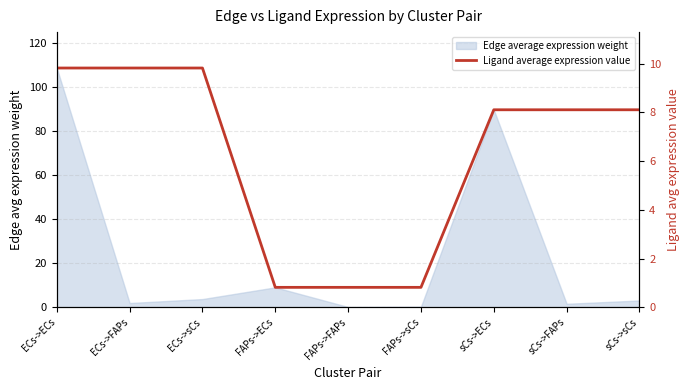

What is the label of the 7th point from the right?

ECs->sCs